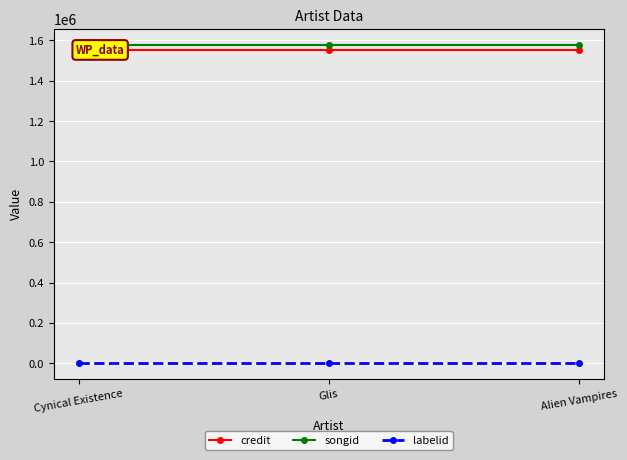

List the labels in order of labelid value, largest first.

Cynical Existence, Glis, Alien Vampires